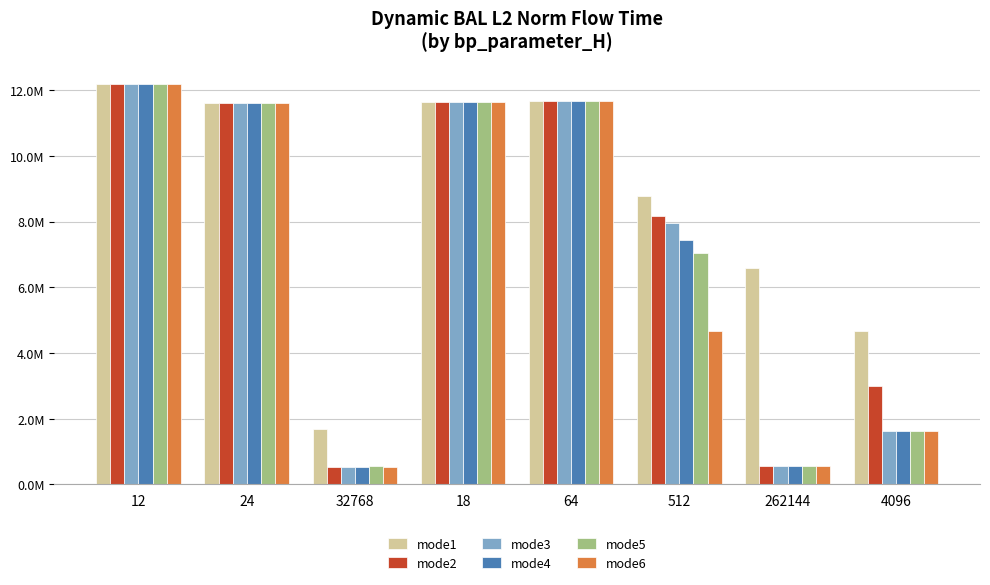

What are all the series names shown in the legend?

mode1, mode2, mode3, mode4, mode5, mode6